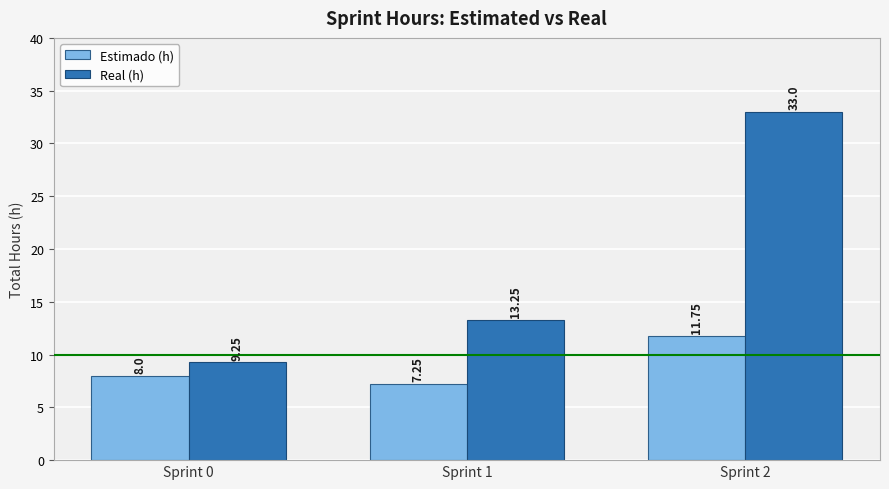

At which label is Estimado (h) closest to 9?

Sprint 0